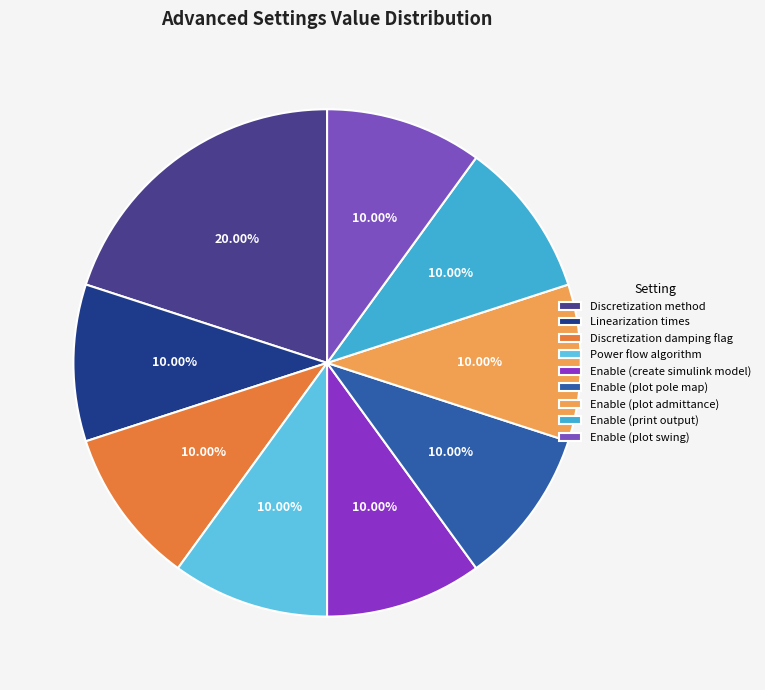

How many segments does this pie chart have?

9